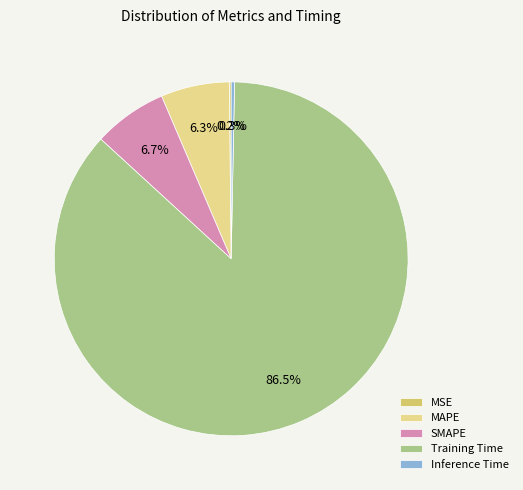

Which slice represents more than half of the pie?

Training Time